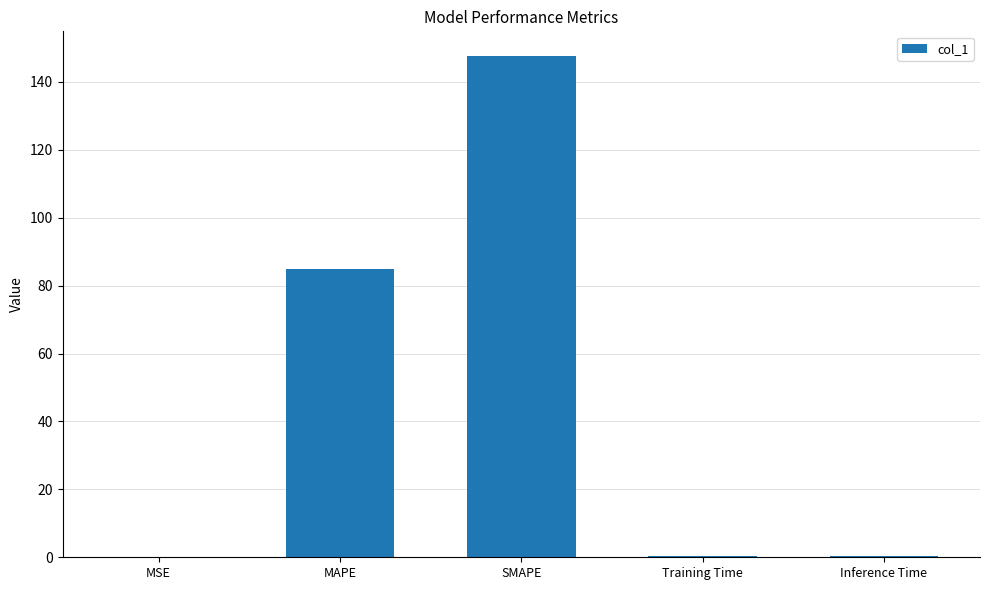

Which has a higher value, MAPE or MSE?

MAPE